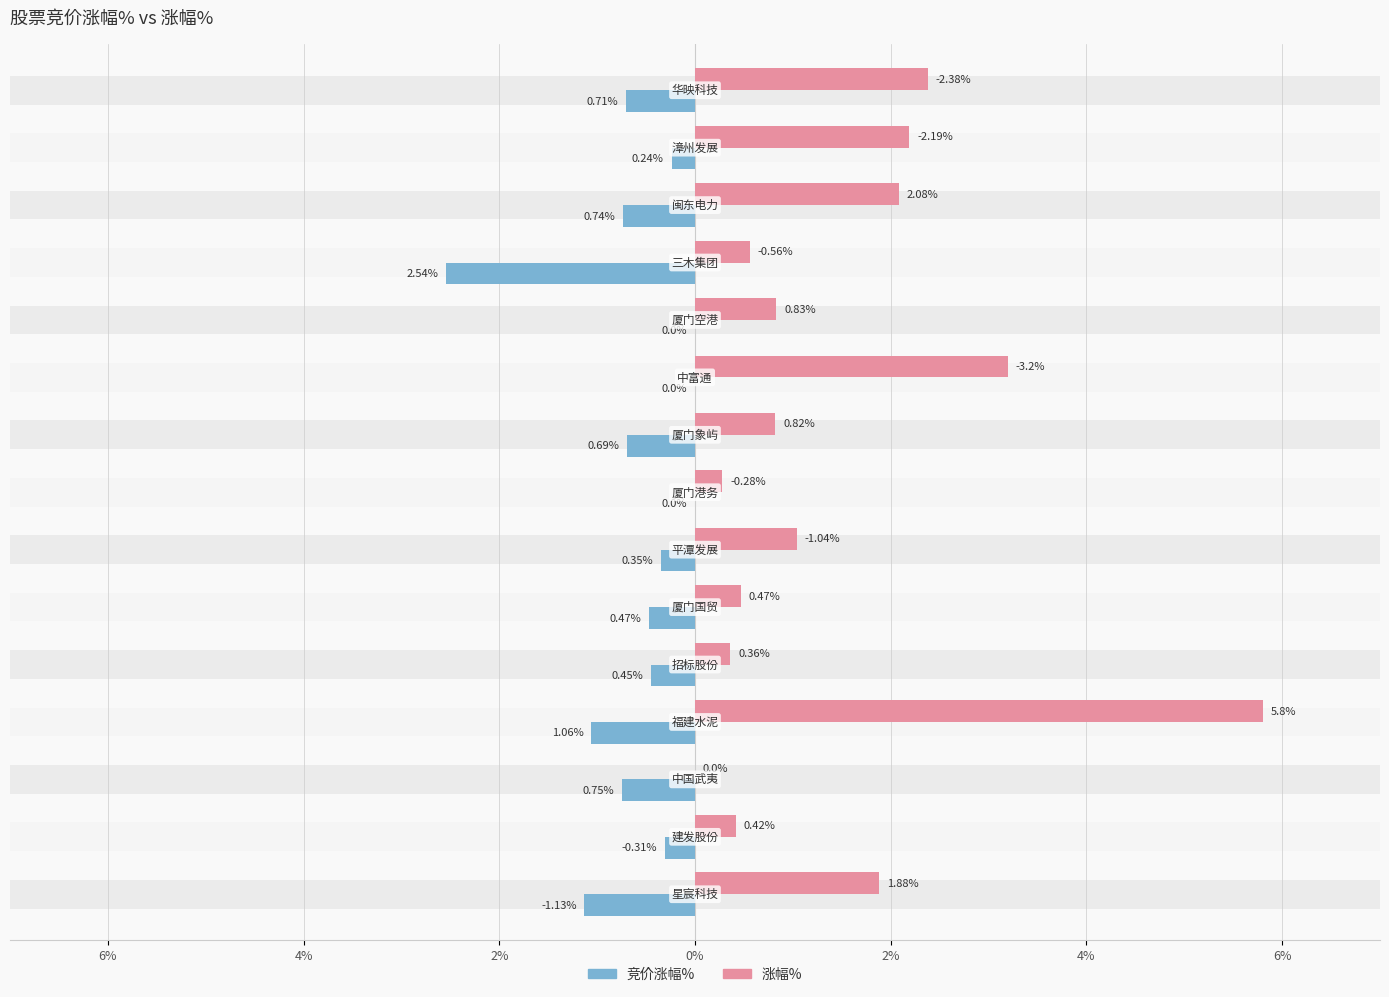

How many data points in 涨幅% are above 0?

14